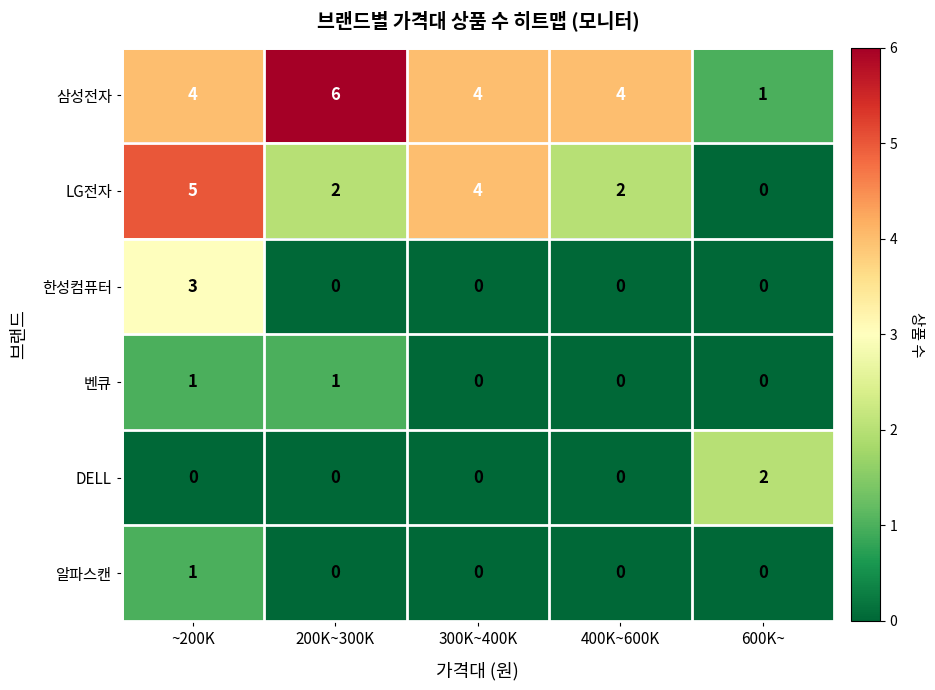

At how many categories does at least one series exceed 1?

5